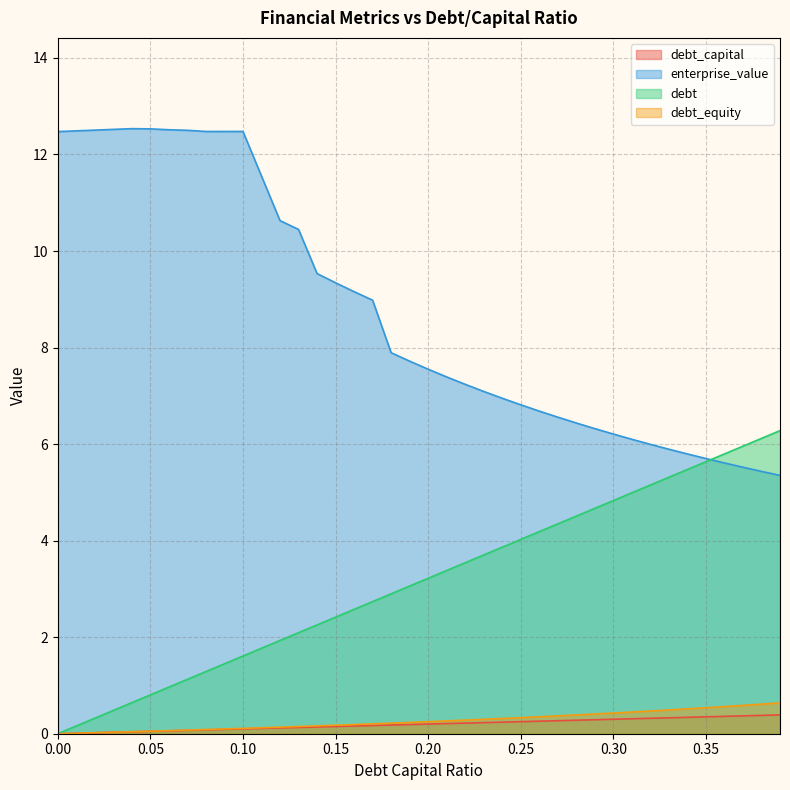

Reading left to right, transcribe all the data shown in this chart.

debt_capital: 0.0=0.0	0.01=0.0	0.02=0.0	0.03=0.0	0.04=0.0	0.05=0.1	0.06=0.1	0.07=0.1	0.08=0.1	0.09=0.1	0.1=0.1	0.11=0.1	0.12=0.1	0.13=0.1	0.14=0.1	0.15=0.1	0.16=0.2	0.17=0.2	0.18=0.2	0.19=0.2	0.2=0.2	0.21=0.2	0.22=0.2	0.23=0.2	0.24=0.2	0.25=0.2	0.26=0.3	0.27=0.3	0.28=0.3	0.29=0.3	0.3=0.3	0.31=0.3	0.32=0.3	0.33=0.3	0.34=0.3	0.35=0.3	0.36=0.4	0.37=0.4	0.38=0.4	0.39=0.4
enterprise_value: 0.0=12.5	0.01=12.5	0.02=12.5	0.03=12.5	0.04=12.5	0.05=12.5	0.06=12.5	0.07=12.5	0.08=12.5	0.09=12.5	0.1=12.5	0.11=11.6	0.12=10.6	0.13=10.4	0.14=9.5	0.15=9.3	0.16=9.2	0.17=9.0	0.18=7.9	0.19=7.7	0.2=7.6	0.21=7.4	0.22=7.2	0.23=7.1	0.24=6.9	0.25=6.8	0.26=6.7	0.27=6.6	0.28=6.4	0.29=6.3	0.3=6.2	0.31=6.1	0.32=6.0	0.33=5.9	0.34=5.8	0.35=5.7	0.36=5.6	0.37=5.5	0.38=5.4	0.39=5.4
debt: 0.0=0.0	0.01=0.2	0.02=0.3	0.03=0.5	0.04=0.6	0.05=0.8	0.06=1.0	0.07=1.1	0.08=1.3	0.09=1.4	0.1=1.6	0.11=1.8	0.12=1.9	0.13=2.1	0.14=2.3	0.15=2.4	0.16=2.6	0.17=2.7	0.18=2.9	0.19=3.1	0.2=3.2	0.21=3.4	0.22=3.5	0.23=3.7	0.24=3.9	0.25=4.0	0.26=4.2	0.27=4.3	0.28=4.5	0.29=4.7	0.3=4.8	0.31=5.0	0.32=5.2	0.33=5.3	0.34=5.5	0.35=5.6	0.36=5.8	0.37=6.0	0.38=6.1	0.39=6.3
debt_equity: 0.0=0.0	0.01=0.0	0.02=0.0	0.03=0.0	0.04=0.0	0.05=0.1	0.06=0.1	0.07=0.1	0.08=0.1	0.09=0.1	0.1=0.1	0.11=0.1	0.12=0.1	0.13=0.1	0.14=0.2	0.15=0.2	0.16=0.2	0.17=0.2	0.18=0.2	0.19=0.2	0.2=0.2	0.21=0.3	0.22=0.3	0.23=0.3	0.24=0.3	0.25=0.3	0.26=0.4	0.27=0.4	0.28=0.4	0.29=0.4	0.3=0.4	0.31=0.4	0.32=0.5	0.33=0.5	0.34=0.5	0.35=0.5	0.36=0.6	0.37=0.6	0.38=0.6	0.39=0.6